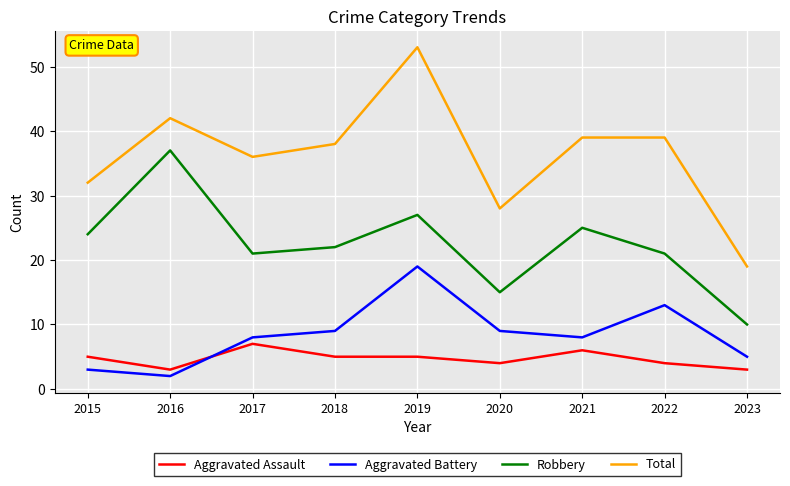

Which series changed the most between 2016 and 2017?

Robbery